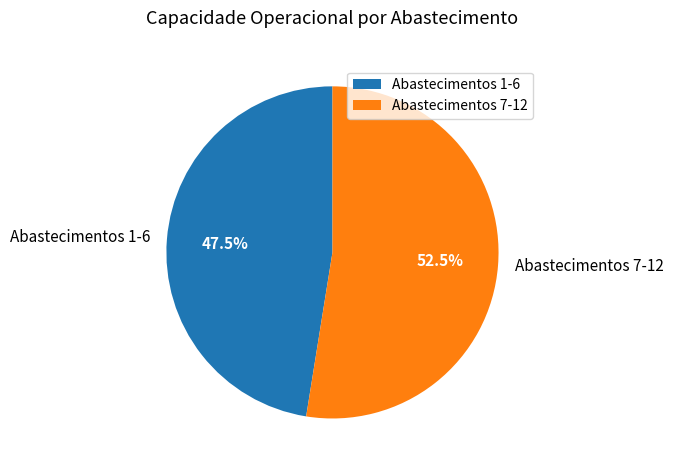

Count the number of slices in the pie.

2